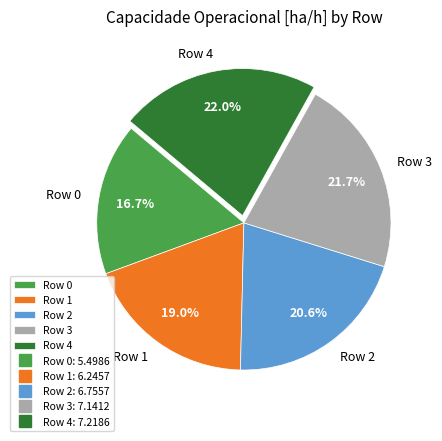

Which category has the smallest portion of the pie?

Row 0